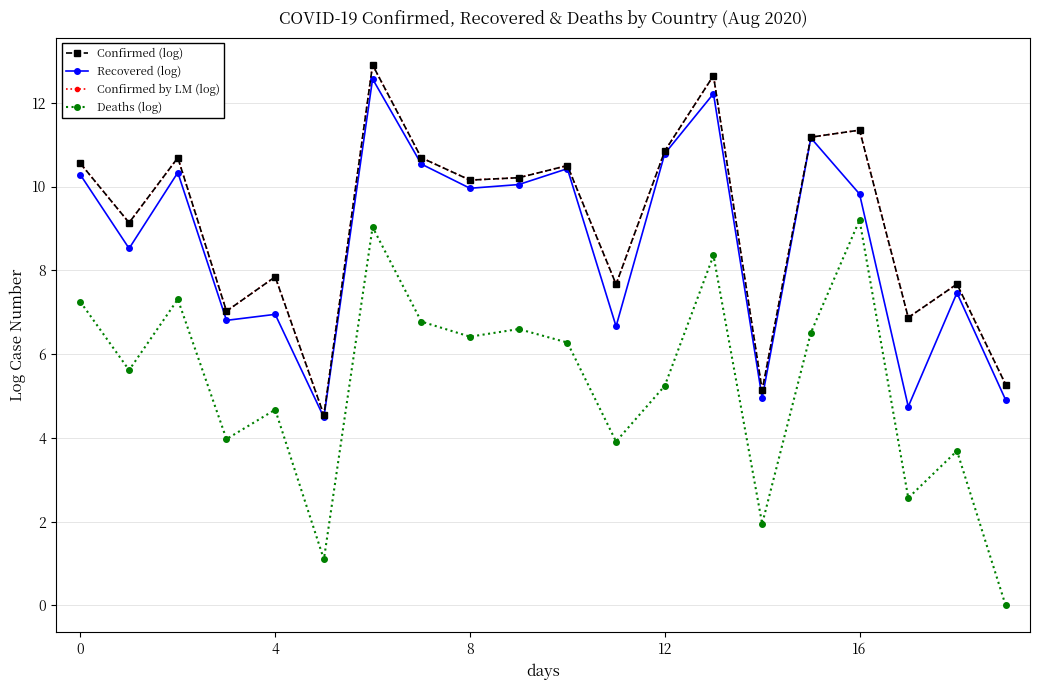

Is this an area chart (filled region under the line)?

No